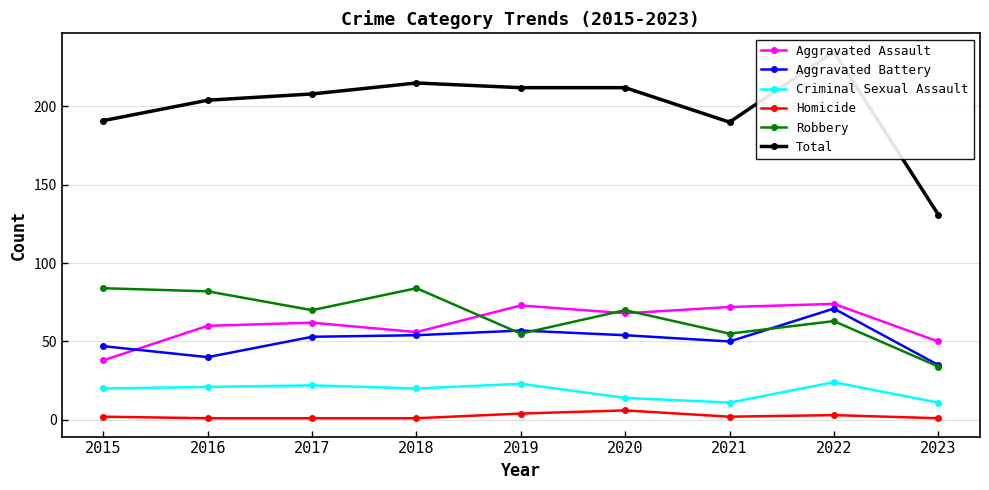

What are all the series names shown in the legend?

Aggravated Assault, Aggravated Battery, Criminal Sexual Assault, Homicide, Robbery, Total